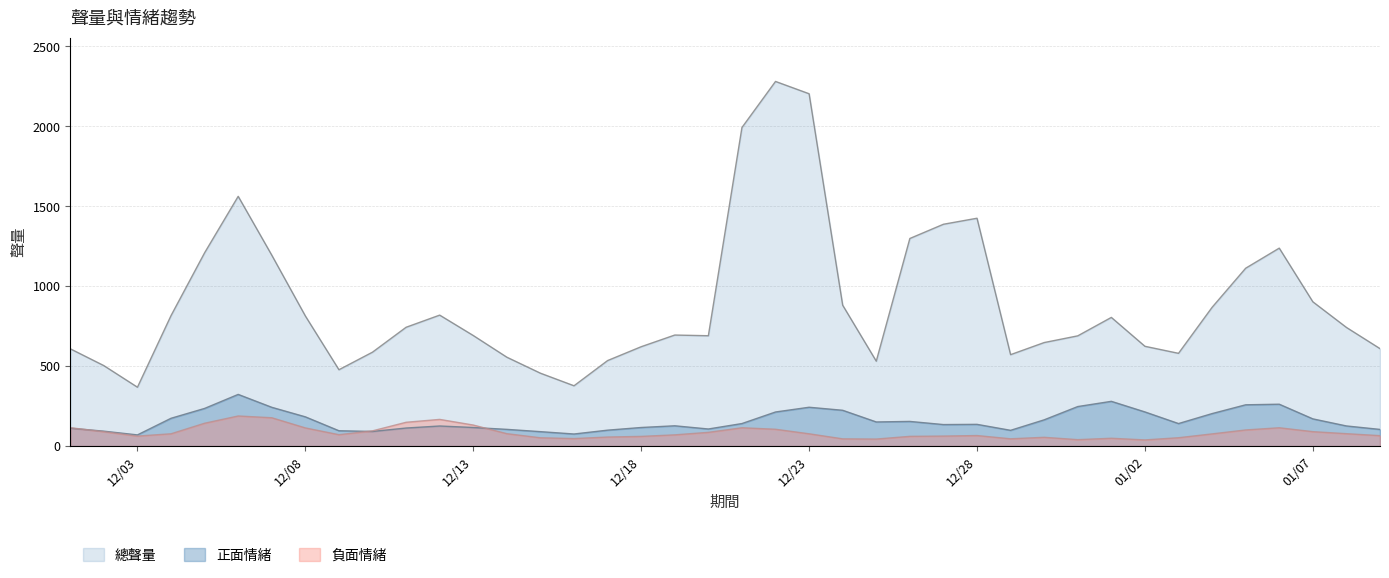

What is the smallest value displayed?

38.7